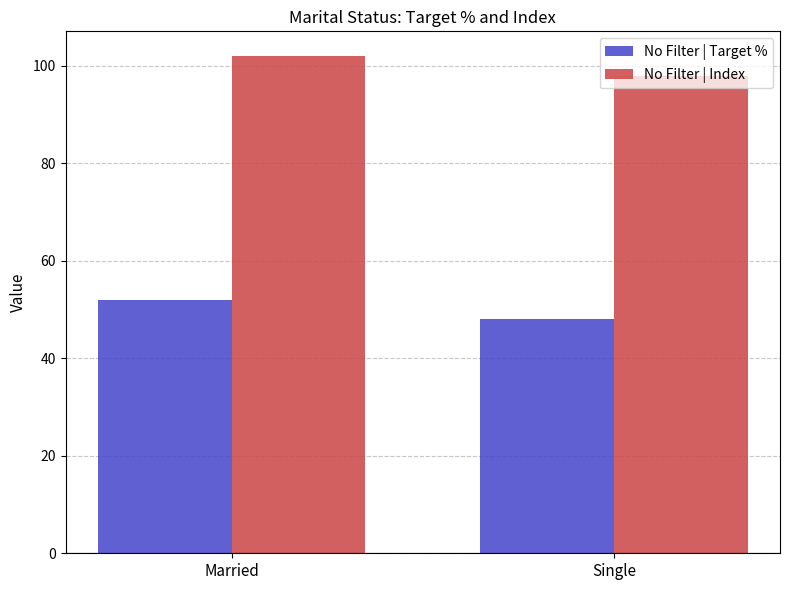

At which category is the sum across all series the highest?

Married